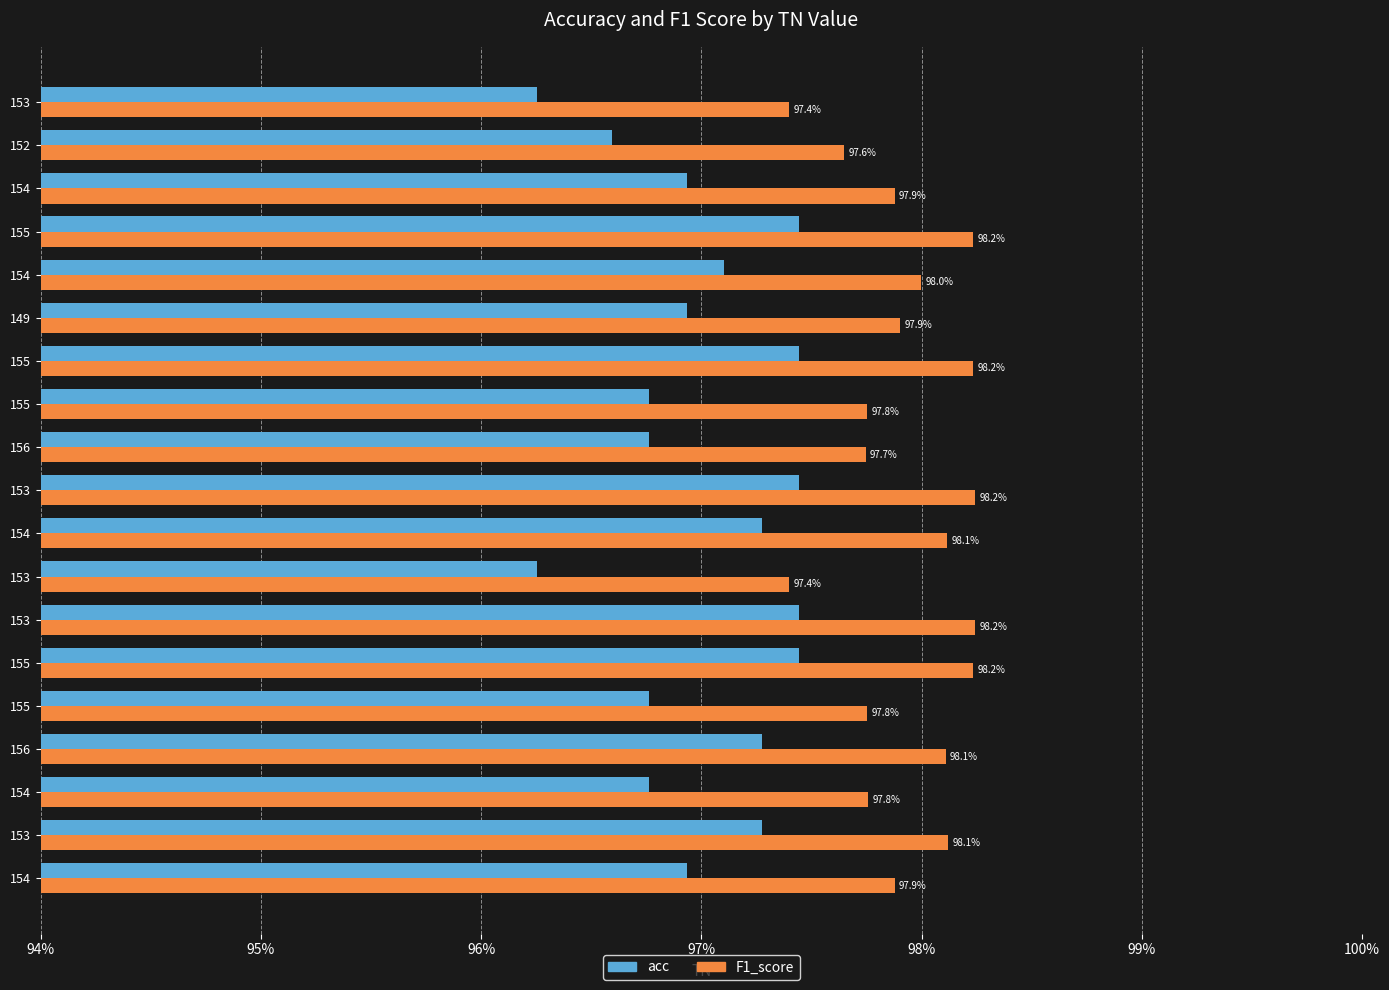

What are all the series names shown in the legend?

acc, F1_score